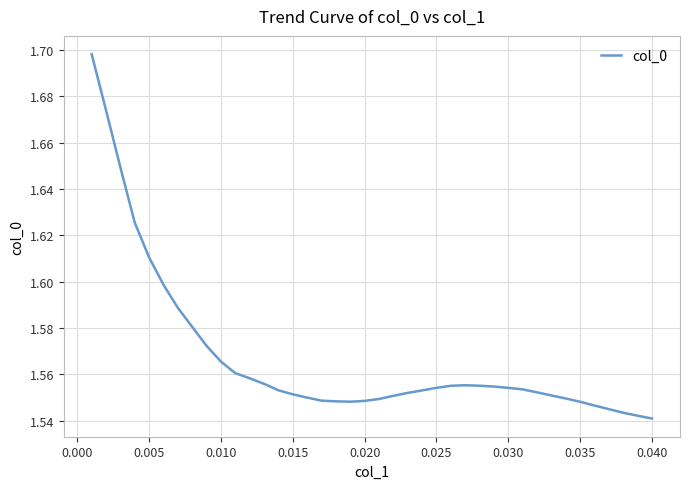

How many lines are shown in the chart?

1